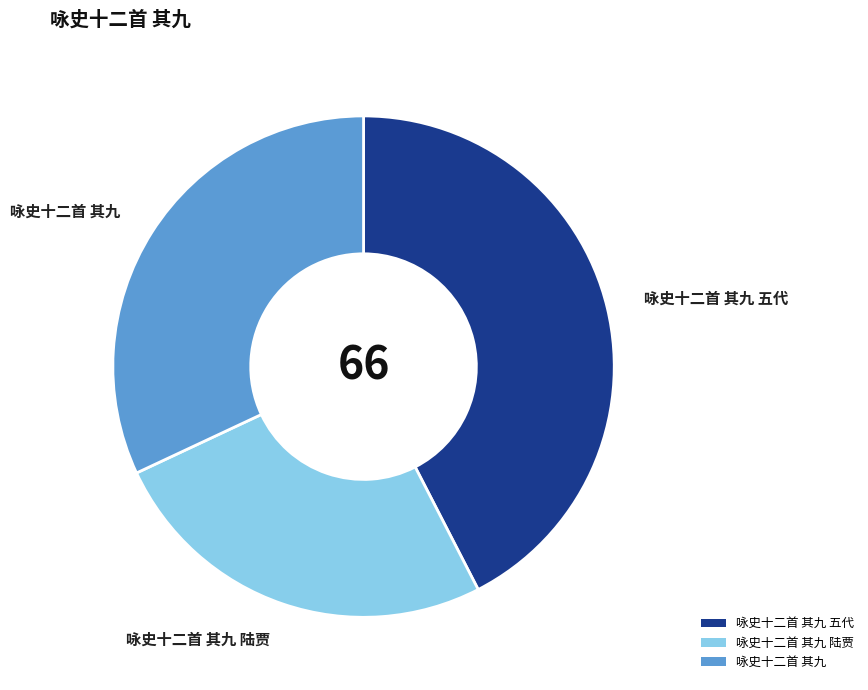

Does any single category account for the majority?

No